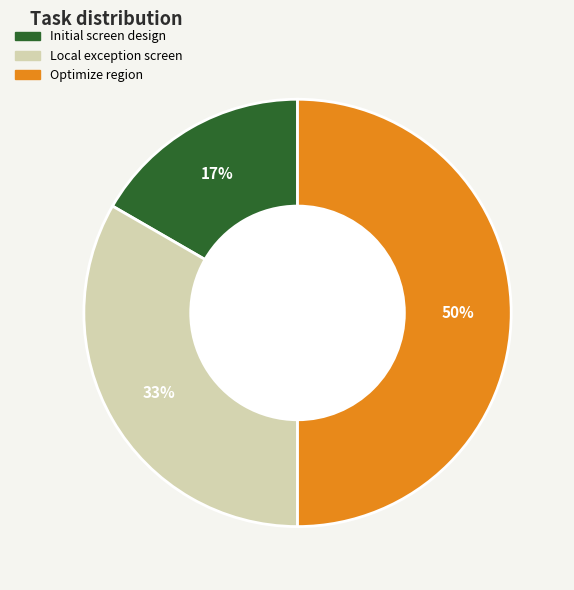

Which category has the smallest portion of the pie?

Initial screen design